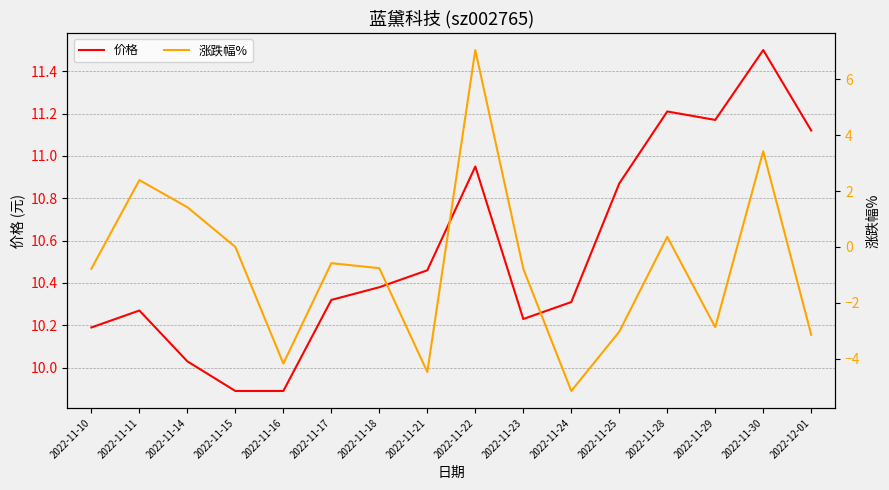

Is it true that 涨跌幅% equals 1.4 at 2022-11-14?

True